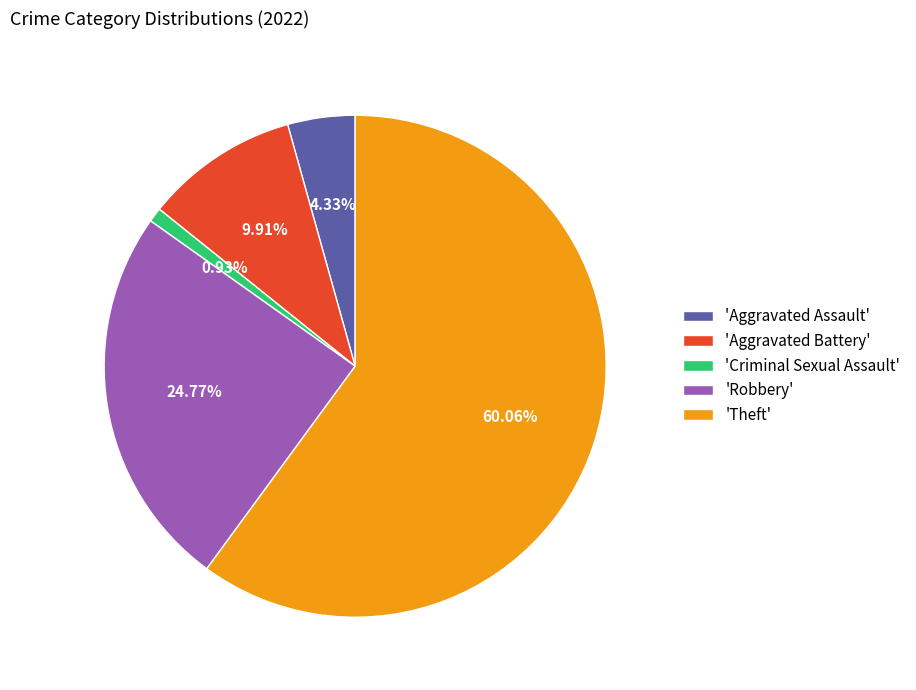

How many slices are in this pie chart?

5